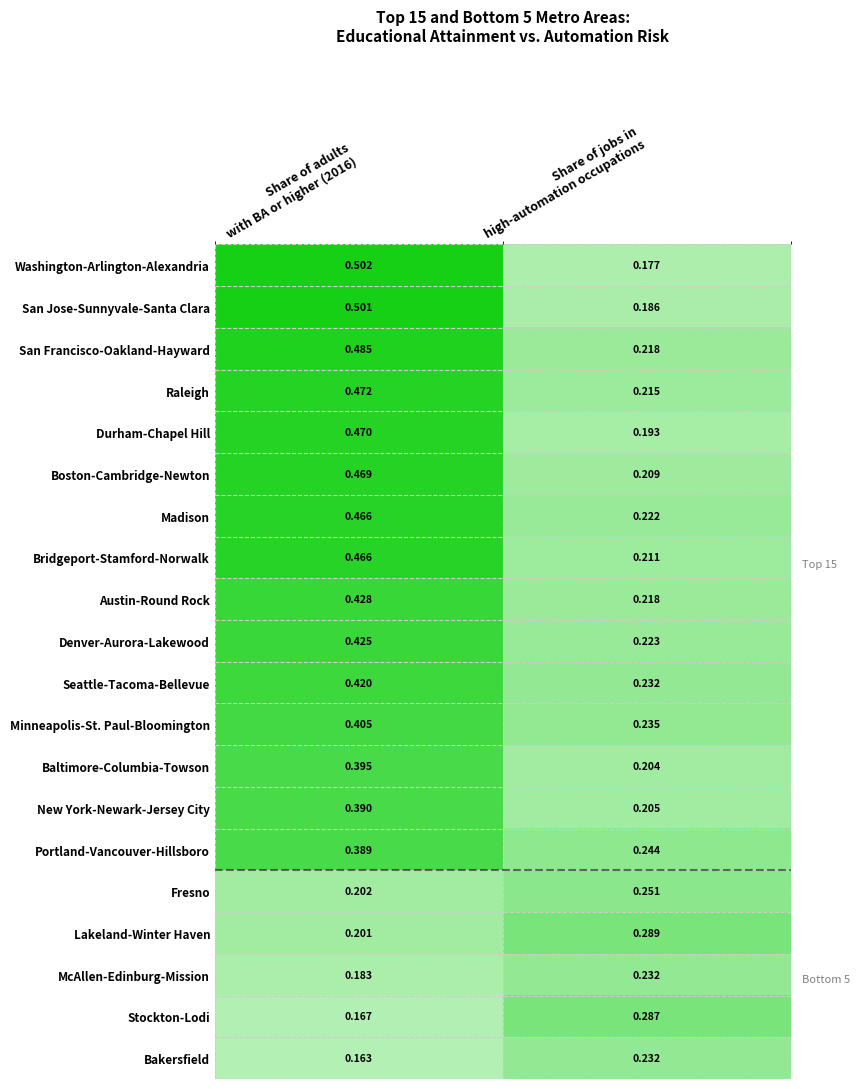

Which series has the largest total across all categories?

San Francisco-Oakland-Hayward